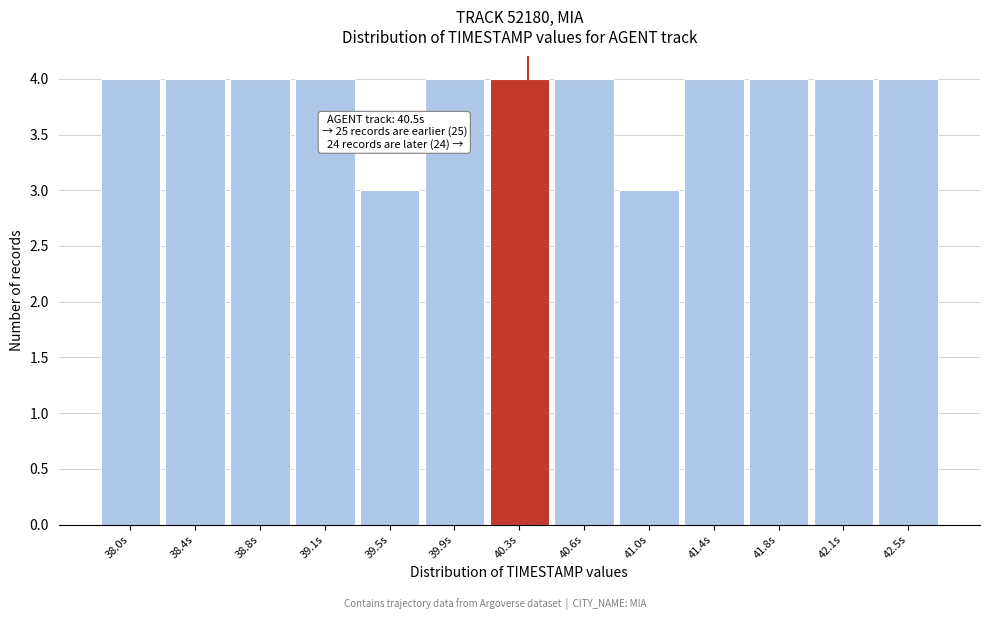

Reading right to left, list all the values displayed in this chart.

4	4	4	4	3	4	4	4	3	4	4	4	4